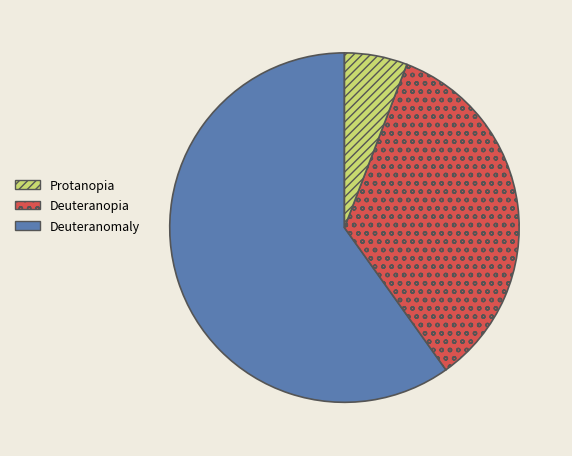

How many slices are in this pie chart?

3